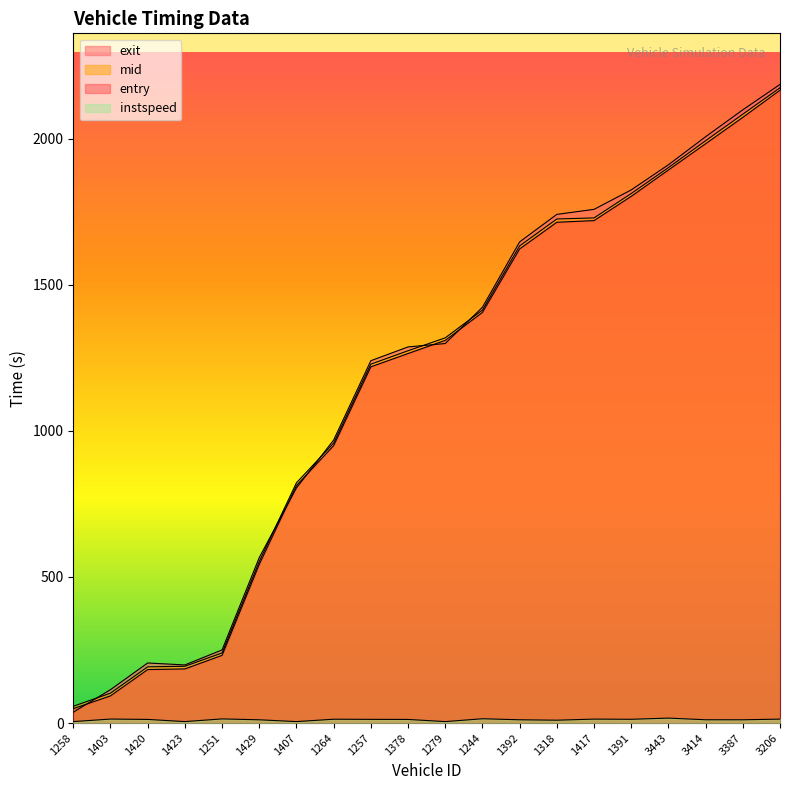

True or false: entry has a value of 275.4 at 1407.

False